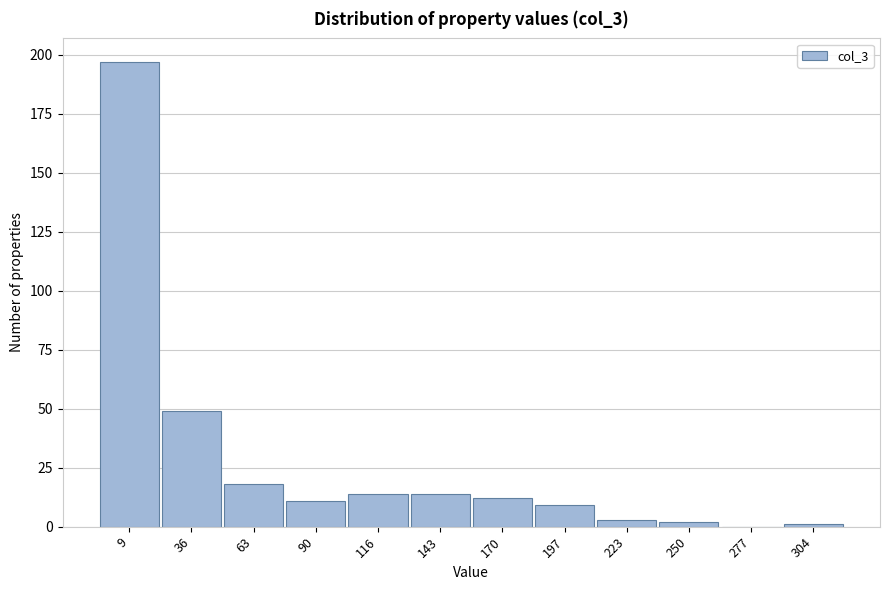

Reading right to left, extract all data points from this chart.

304=1	277=0	250=2	223=3	197=9	170=12	143=14	116=14	90=11	63=18	36=49	9=197